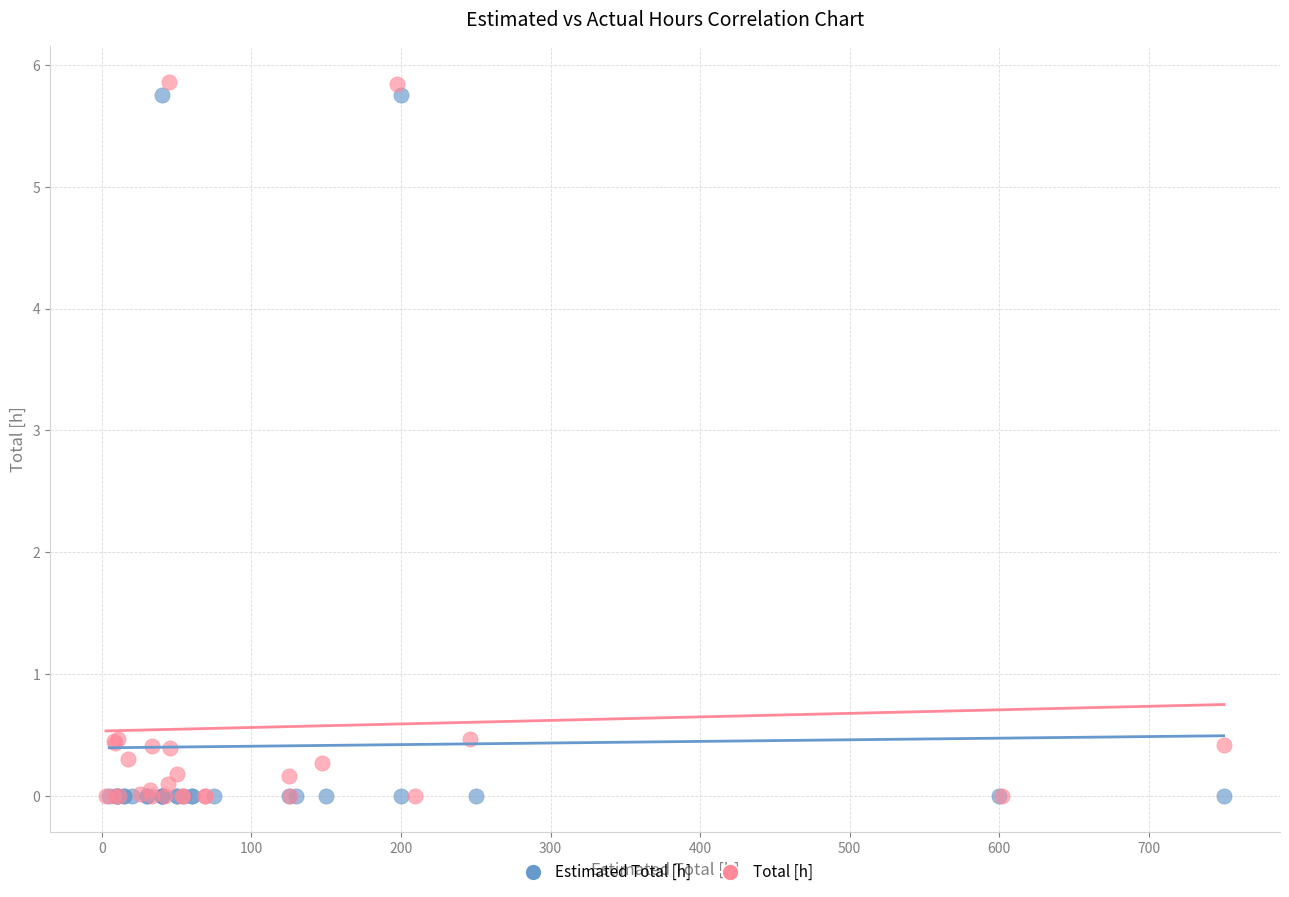

Which series has the widest spread of Y values?

Total [h]